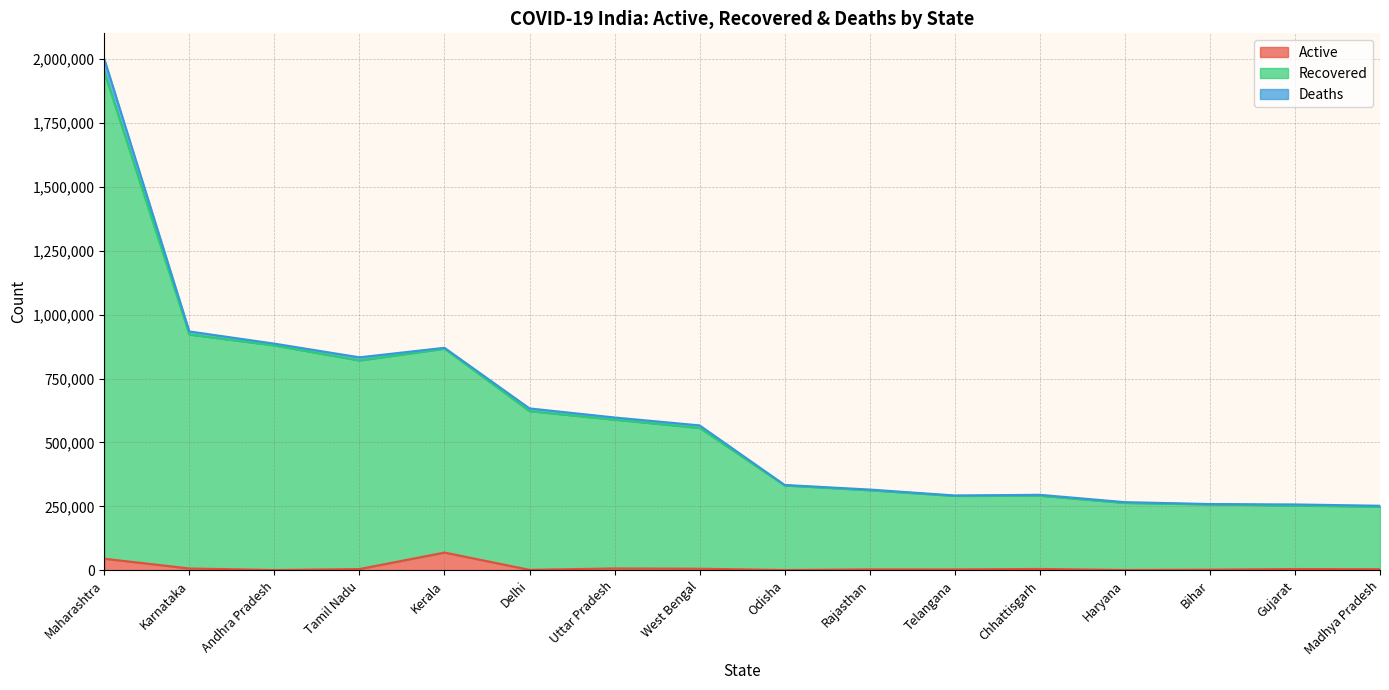

How many interior local valleys does the Recovered series have?

2